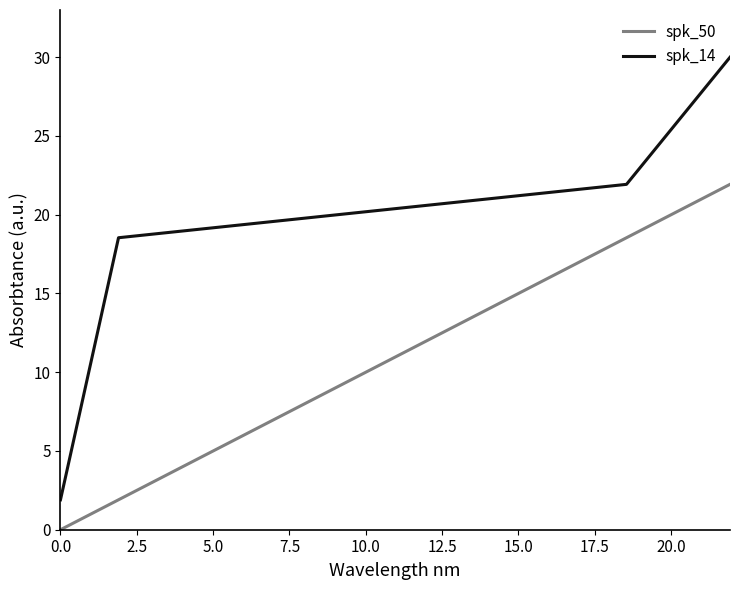

List the series in order of their overall mean, lowest first.

spk_50, spk_14